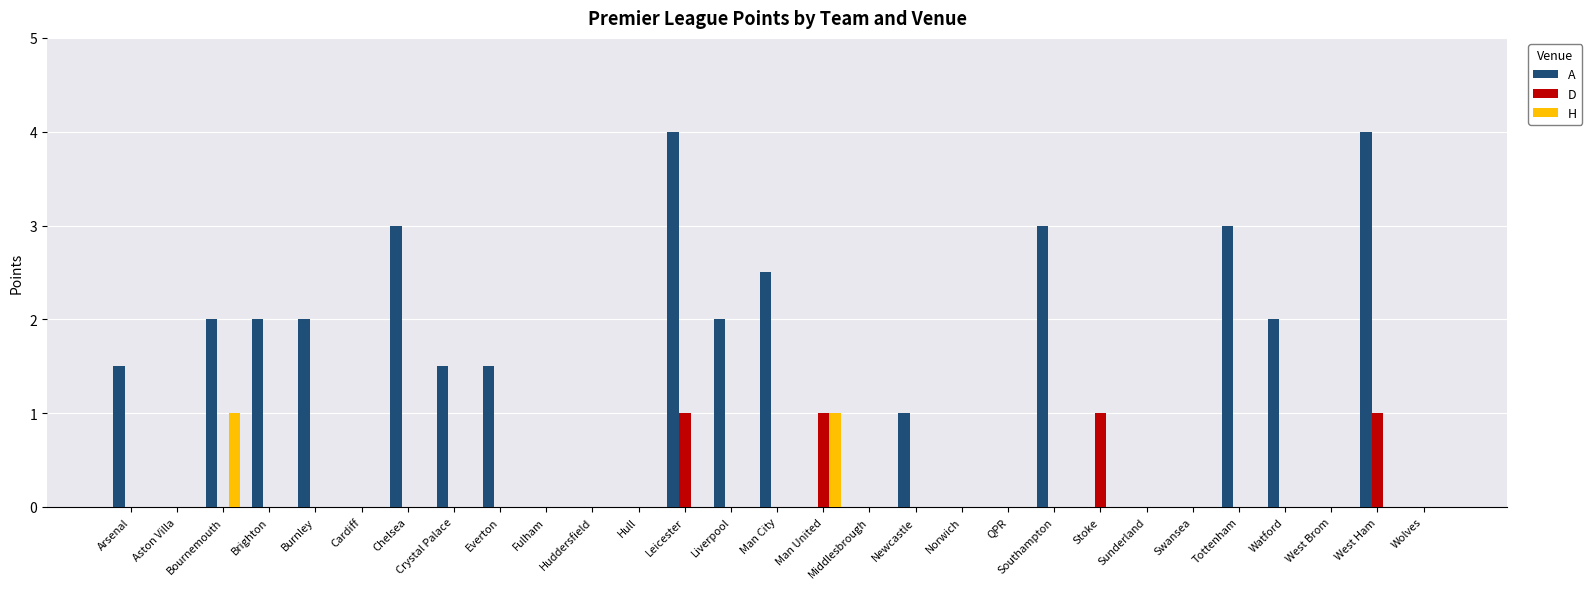

What is the greatest value displayed?

4.0